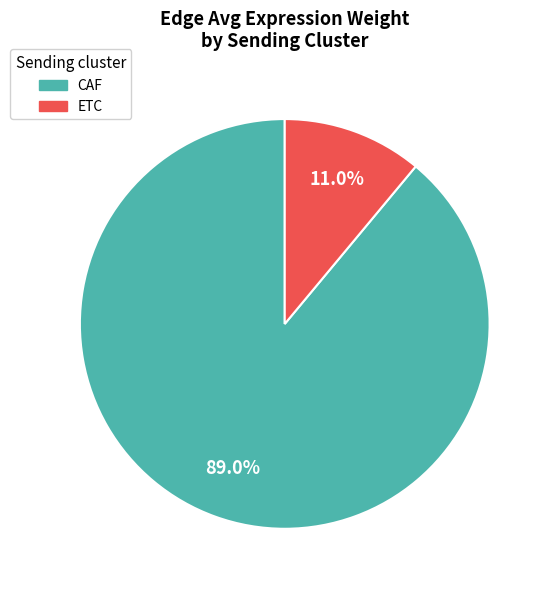

How many segments does this pie chart have?

2